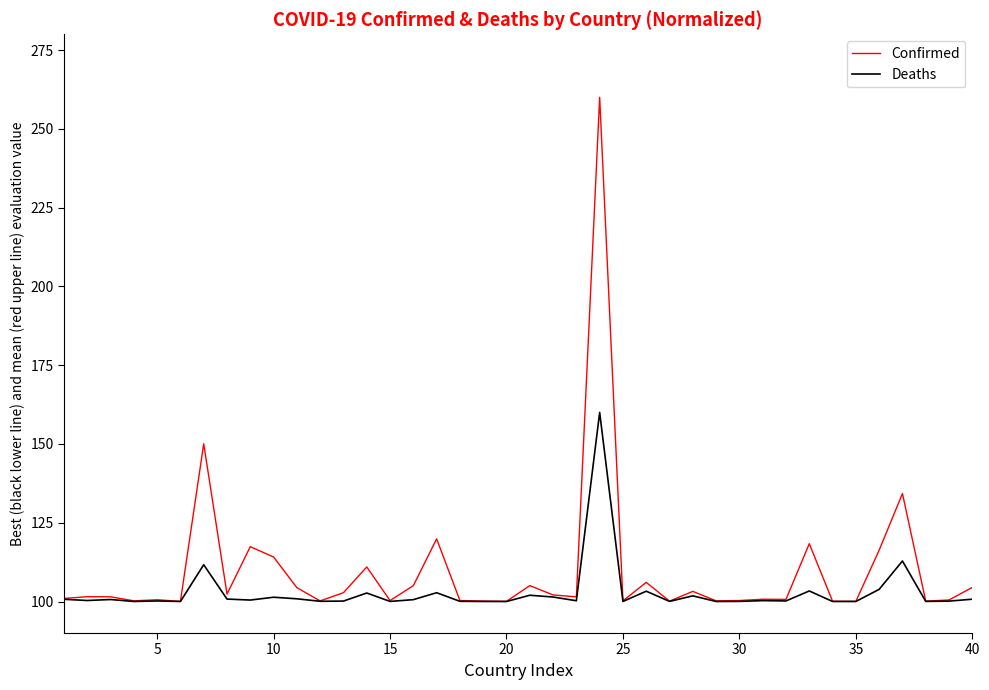

Rank the series by their maximum value, from lowest to highest.

Deaths, Confirmed